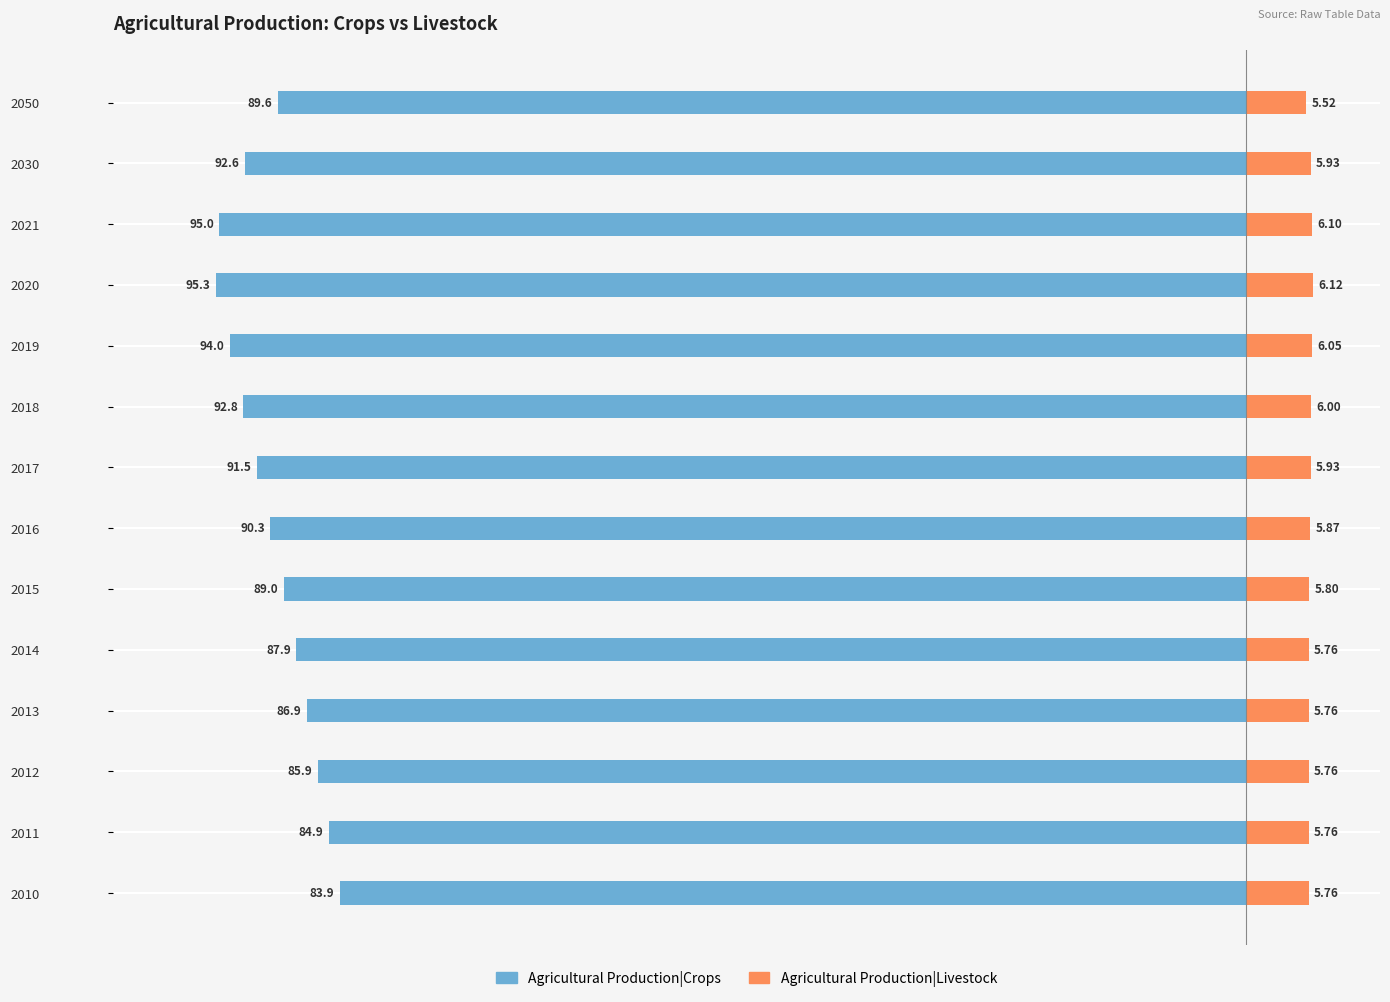

At 2016, list the series in order from smallest to largest.

Crops, Livestock